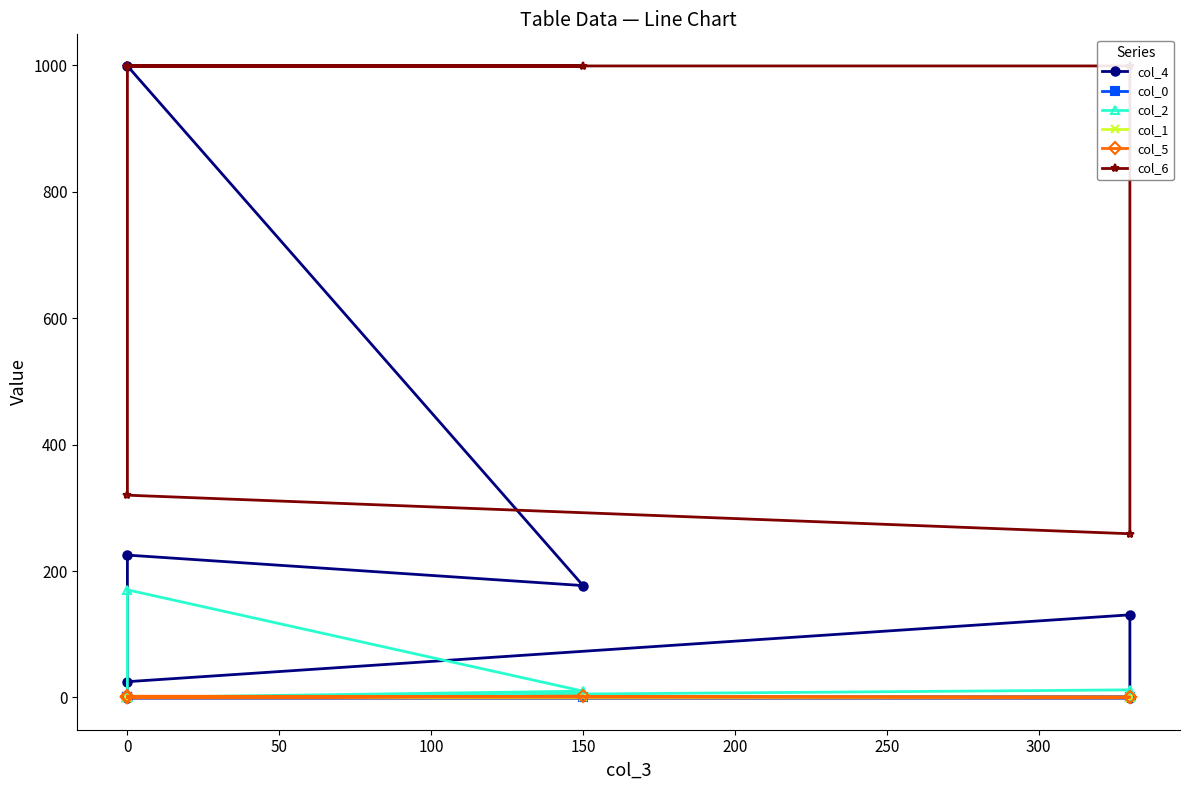

What is the sum of all col_6 values?

5574.0